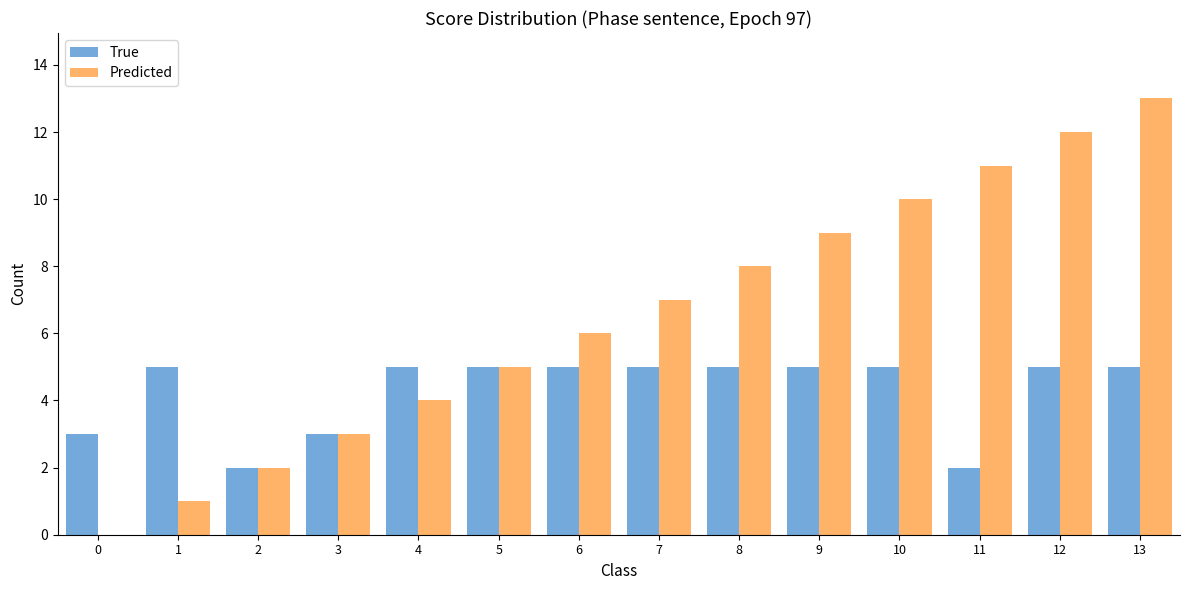

What is the sum of all Predicted values?

91